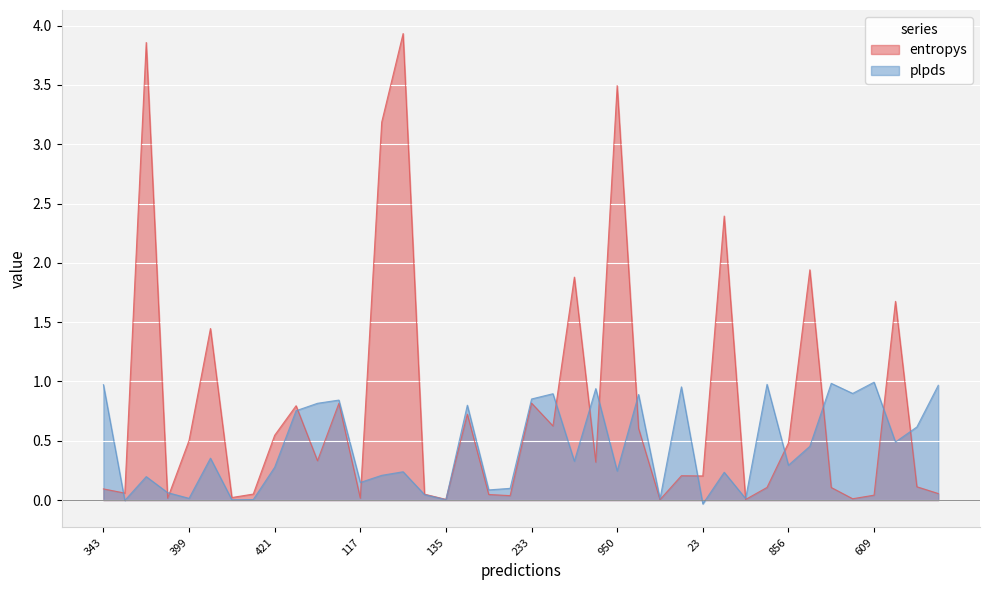

Is it true that plpds equals 0.2 at 117?

False